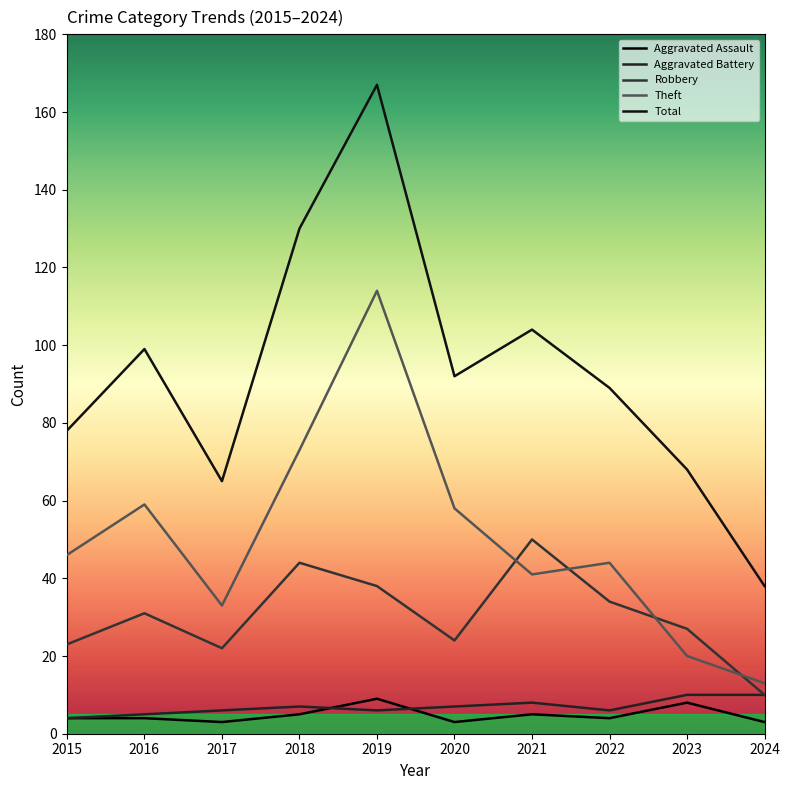

What is the value of the Aggravated Battery point at the 10th from the left?

10